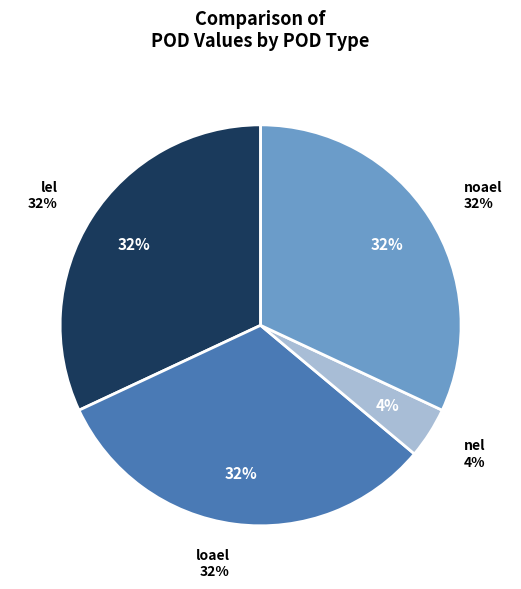

Which category has the biggest portion of the pie?

lel